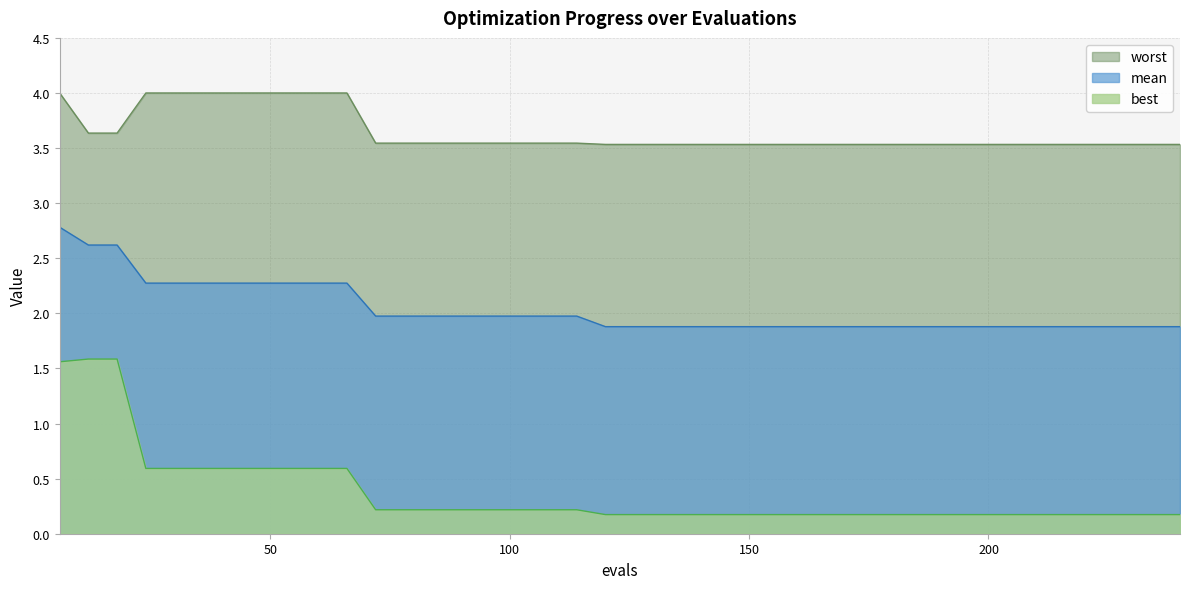

True or false: worst and best intersect in this chart.

False